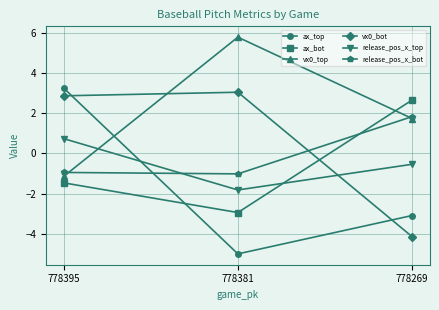

The value of vx0_top at 778381 is 10.0. True or false?

False